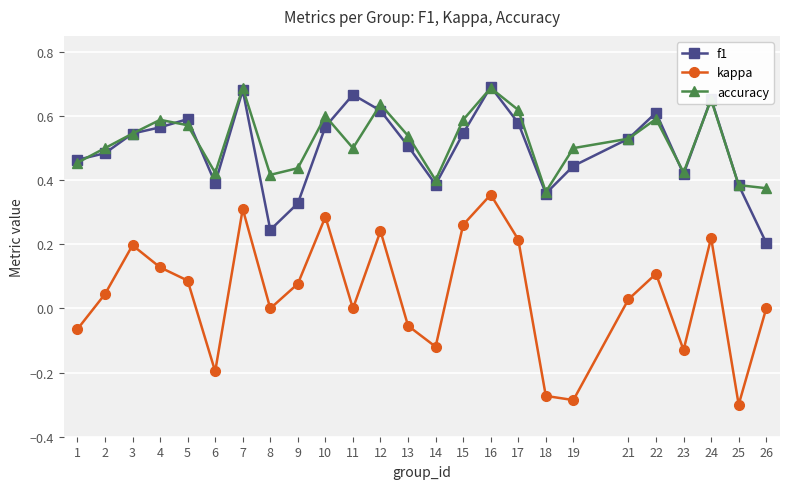

Which series has the largest range (max minus min)?

kappa